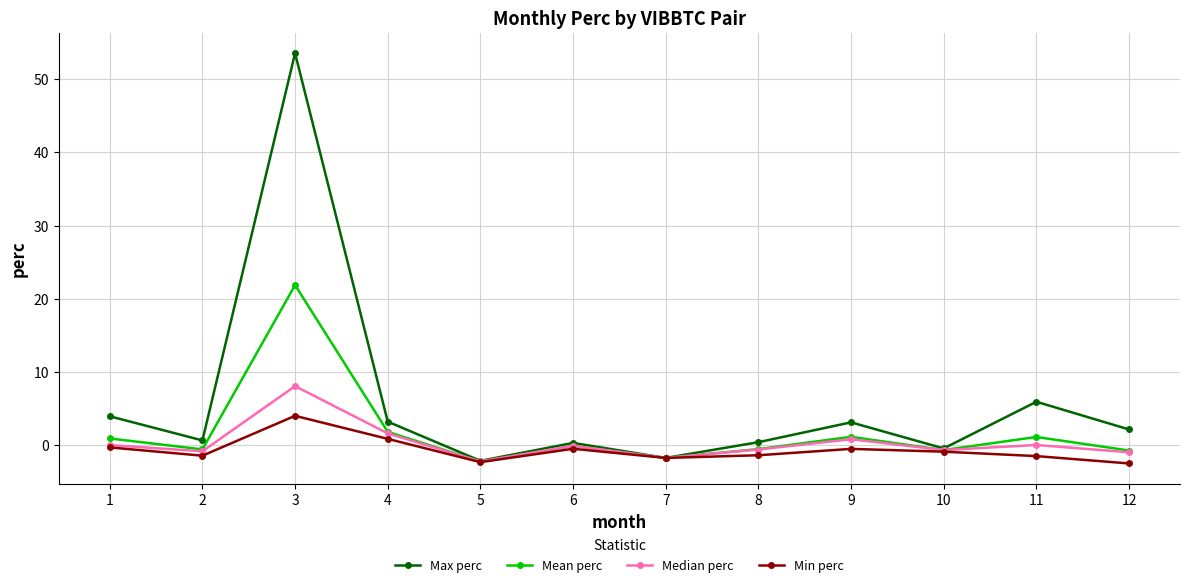

List the series in order of their peak value, highest first.

Max perc, Mean perc, Median perc, Min perc